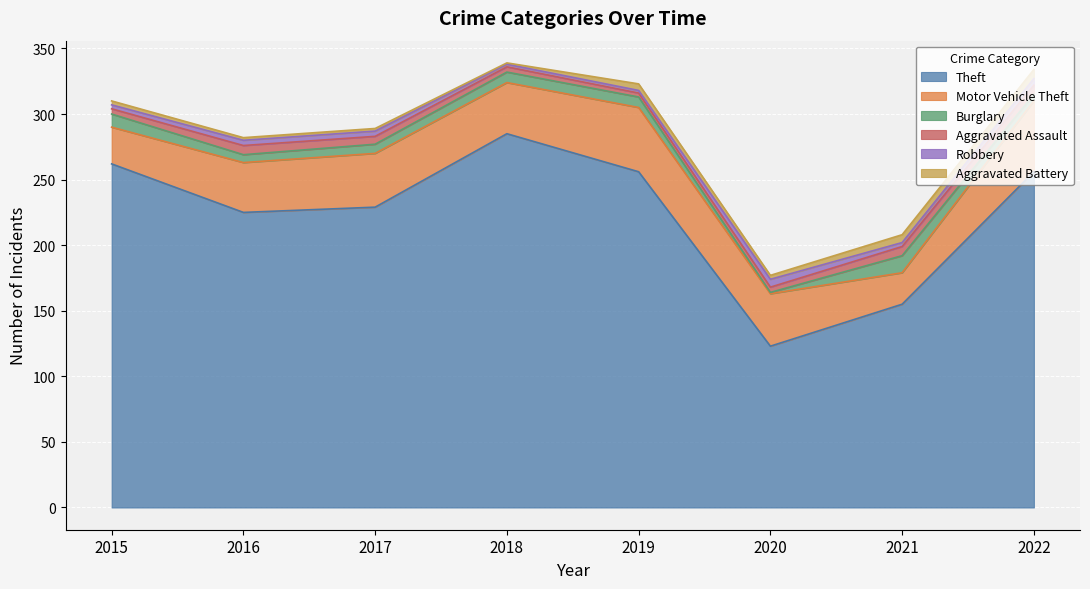

True or false: Motor Vehicle Theft and Theft intersect in this chart.

False